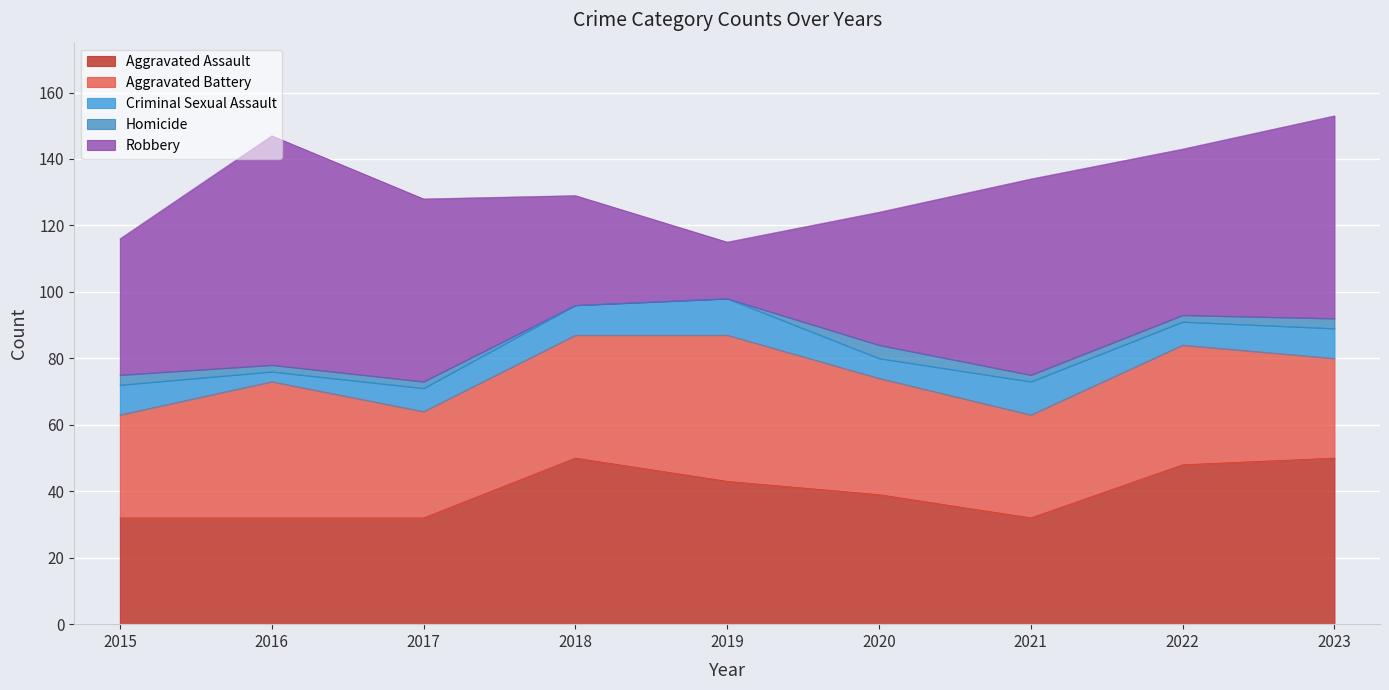

How many data points in Homicide are above 2?

3